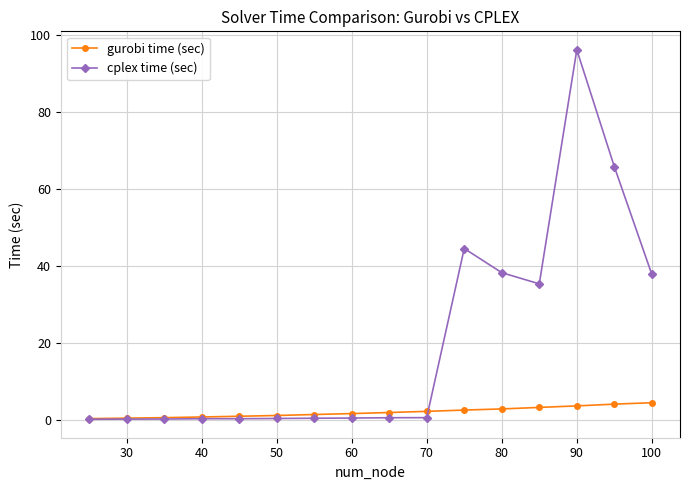

How many series are shown in this chart?

2